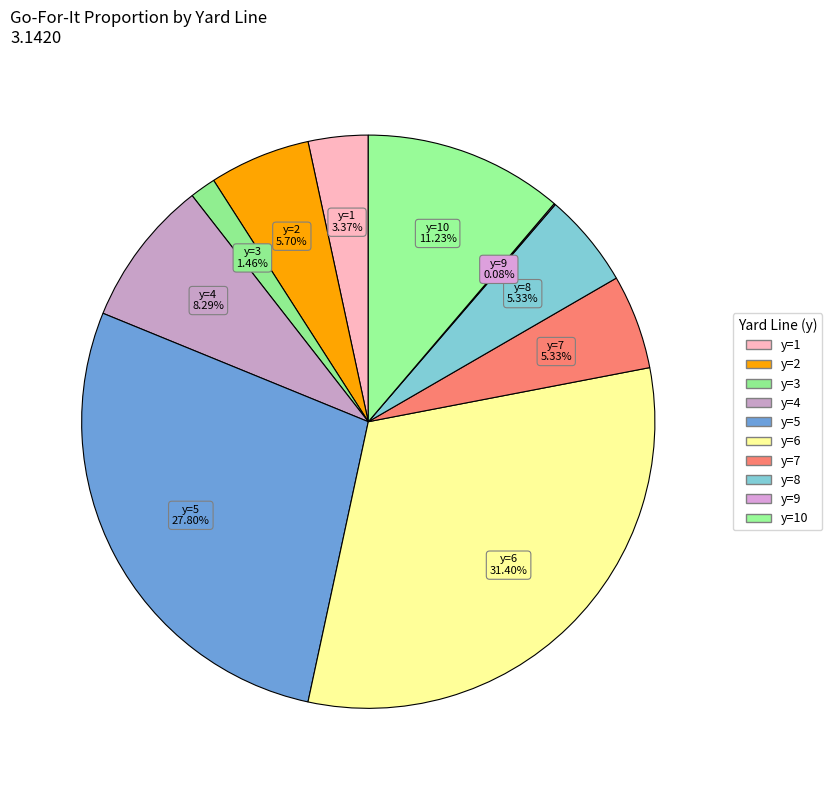

How many slices are in this pie chart?

10